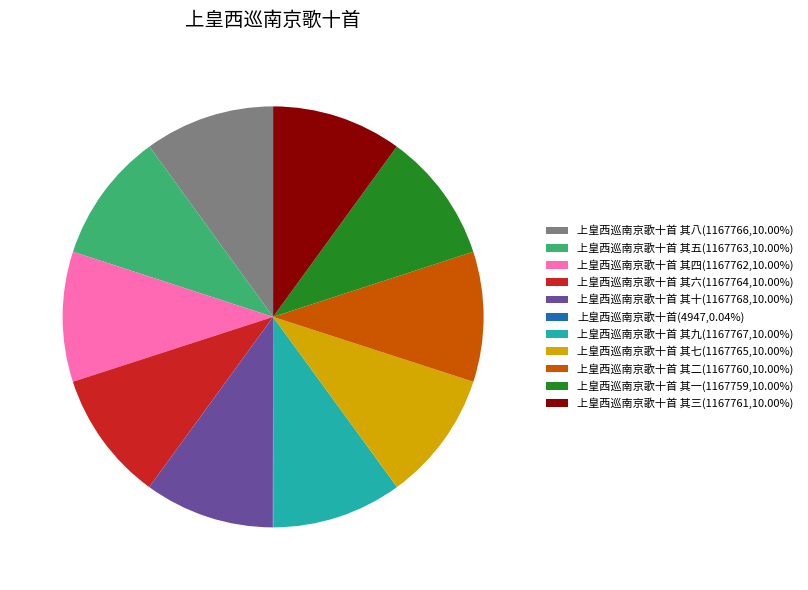

Combined, do 上皇西巡南京歌十首 其九(1167767,10.00%) and 上皇西巡南京歌十首 其十(1167768,10.00%) account for over 50%?

No